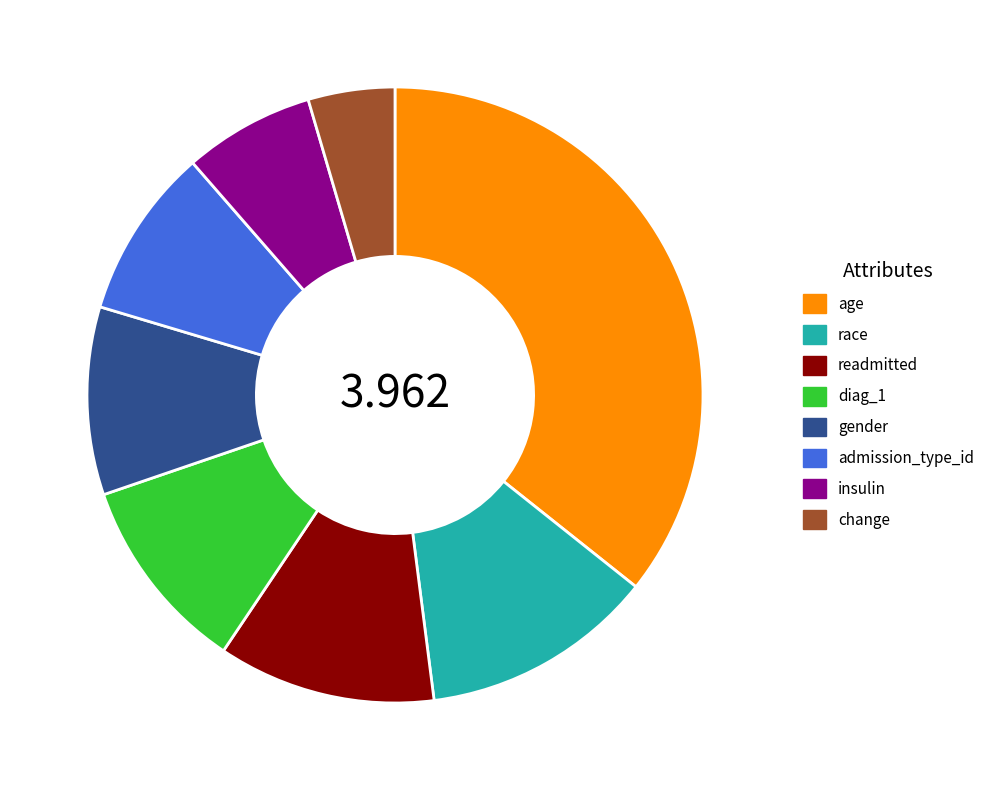

Approximately how many times larger is the value at race compared to age?

0.3